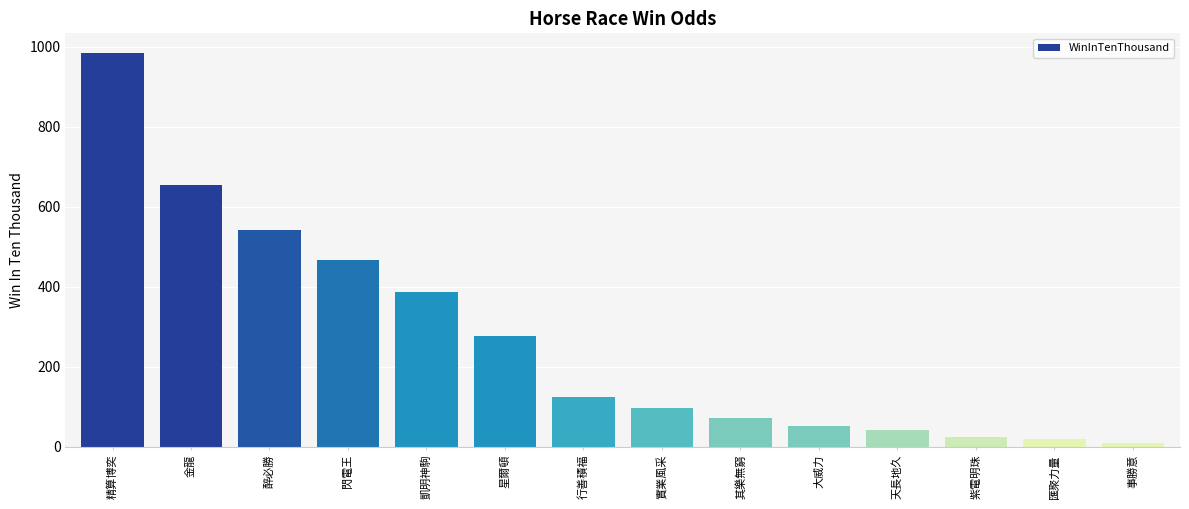

Reading right to left, extract all data points from this chart.

10	19	25	43	53	72	97	124	277	388	466	542	654	984